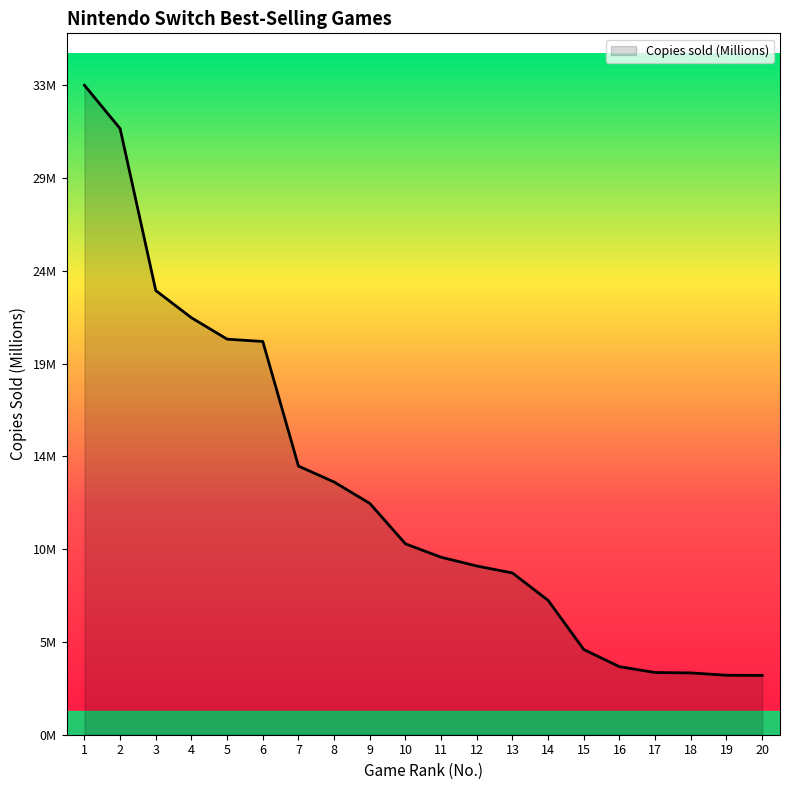

Is it true that the value at 4 is 6.1?

False